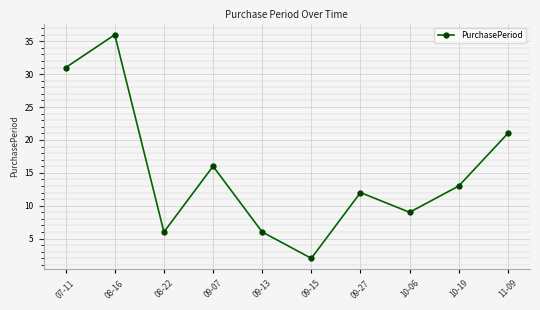

At which category does the chart reach its peak across all series?

08-16